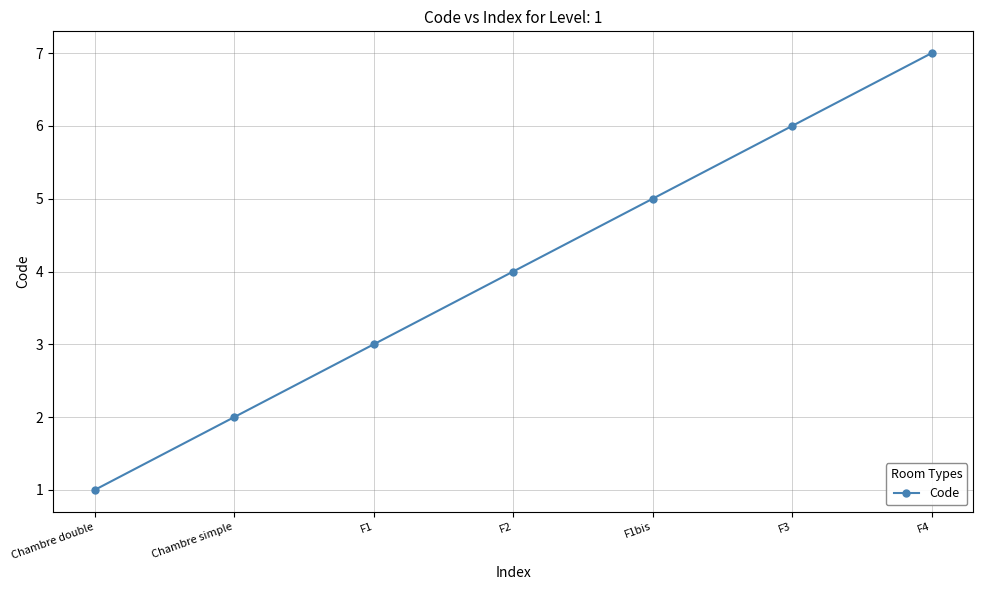

Does the chart display data point markers on the line(s)?

Yes